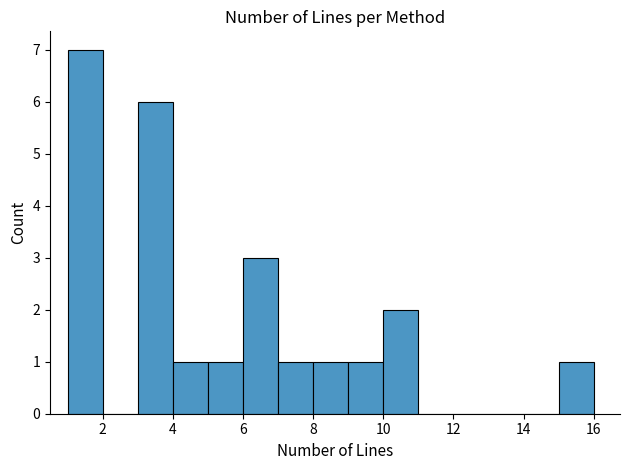

How tall is the bar that spans 15 to 16 on the x-axis? The values are not printed on the chart, so give them approximately, as read against the axis.

1